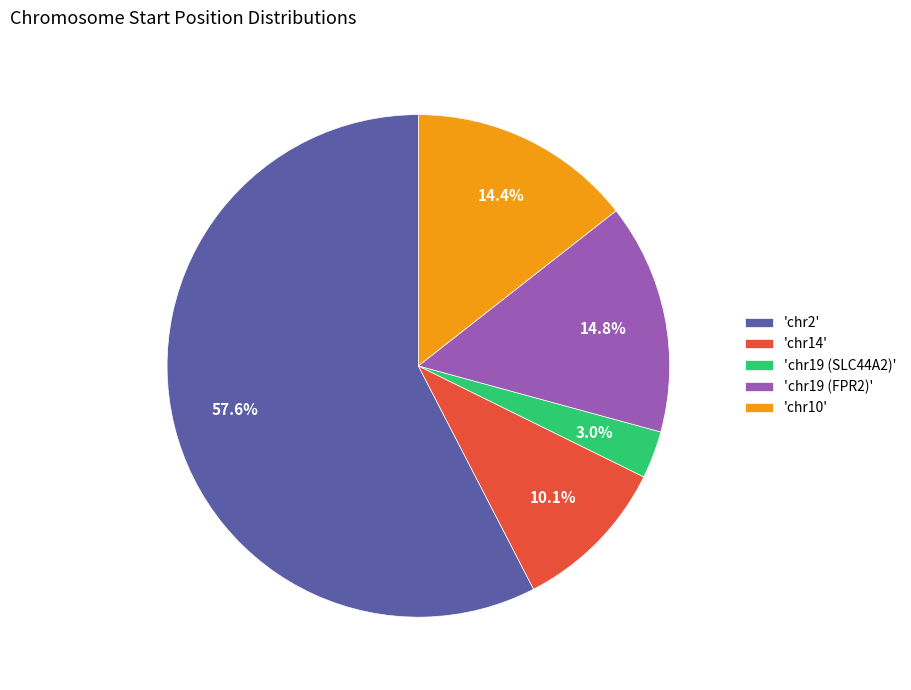

How many segments does this pie chart have?

5